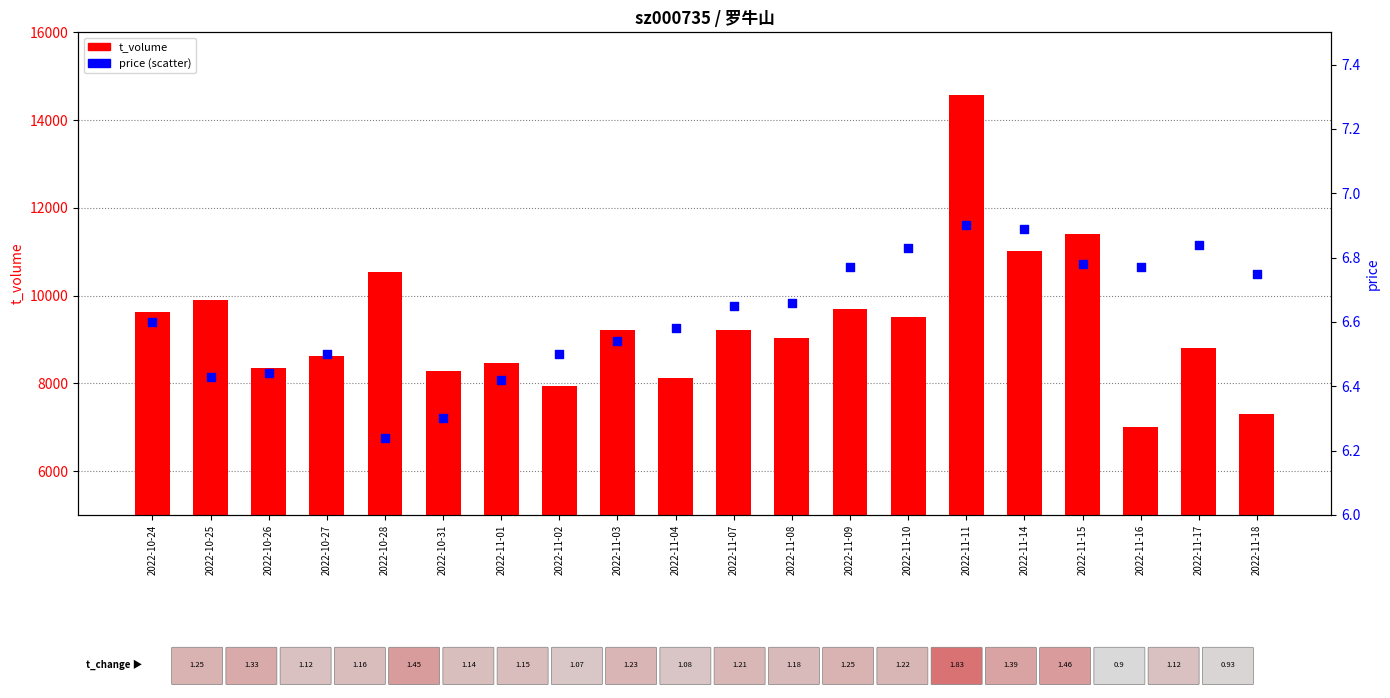

Which series contains the highest Y value?

t_volume